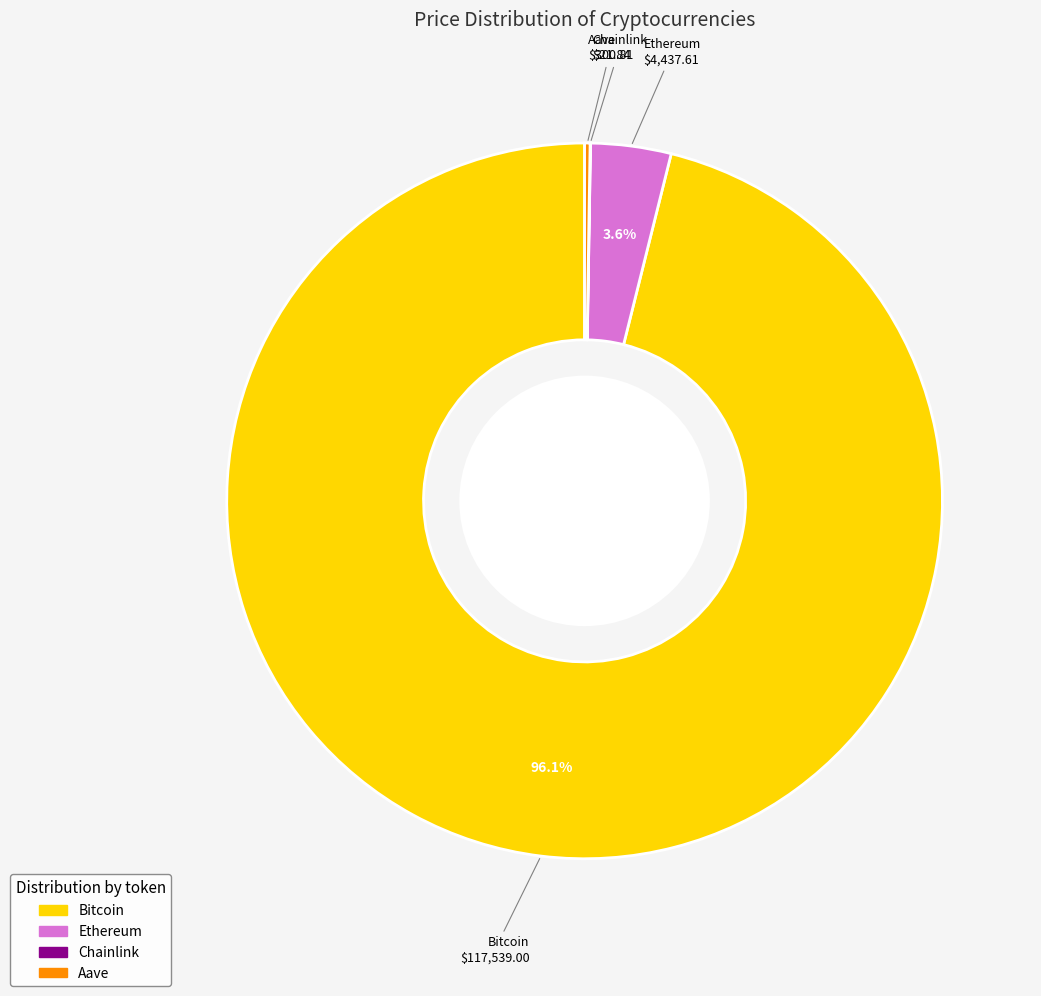

To the nearest percent, what portion does Ethereum represent?

4%